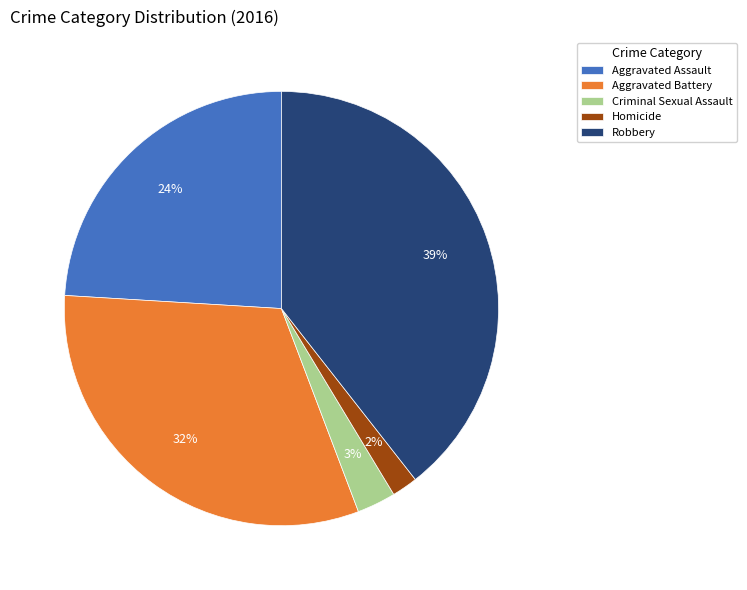

Which category has the biggest portion of the pie?

Robbery